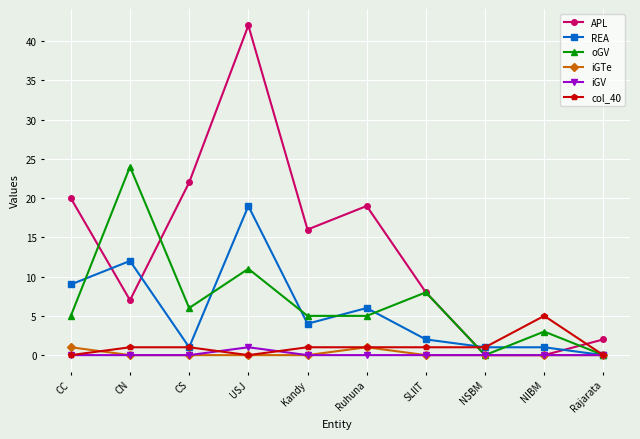

What is the average value of the REA series?

6